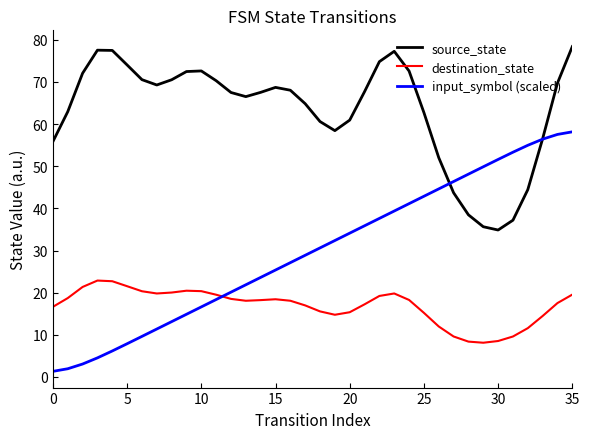

After their last crossing, which series has the higher values: destination_state or input_symbol (scaled)?

input_symbol (scaled)